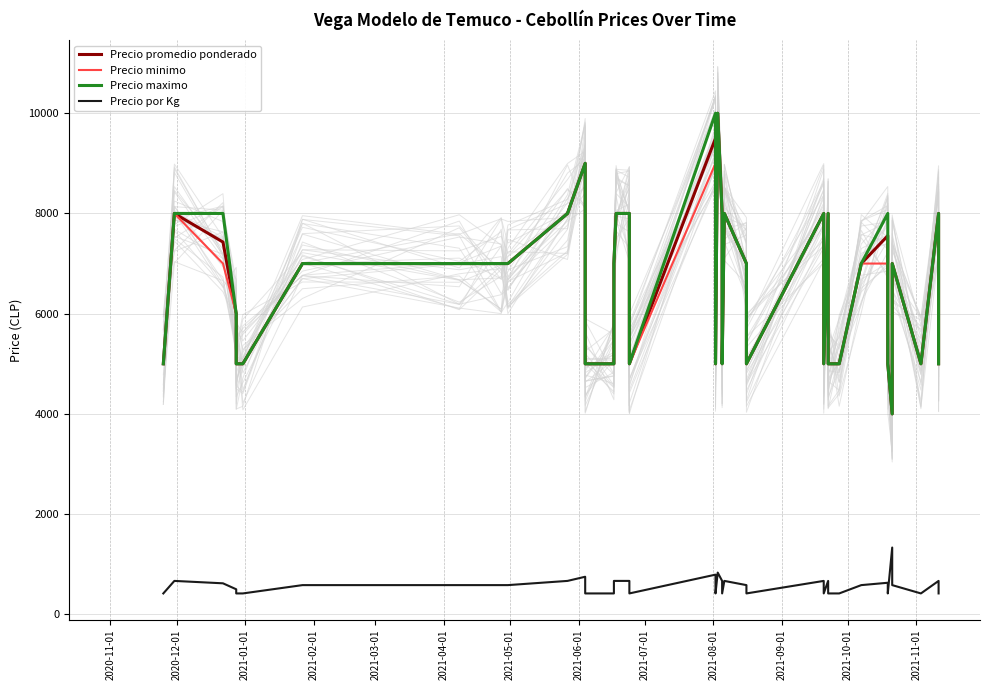

Does the chart have visible grid lines?

Yes